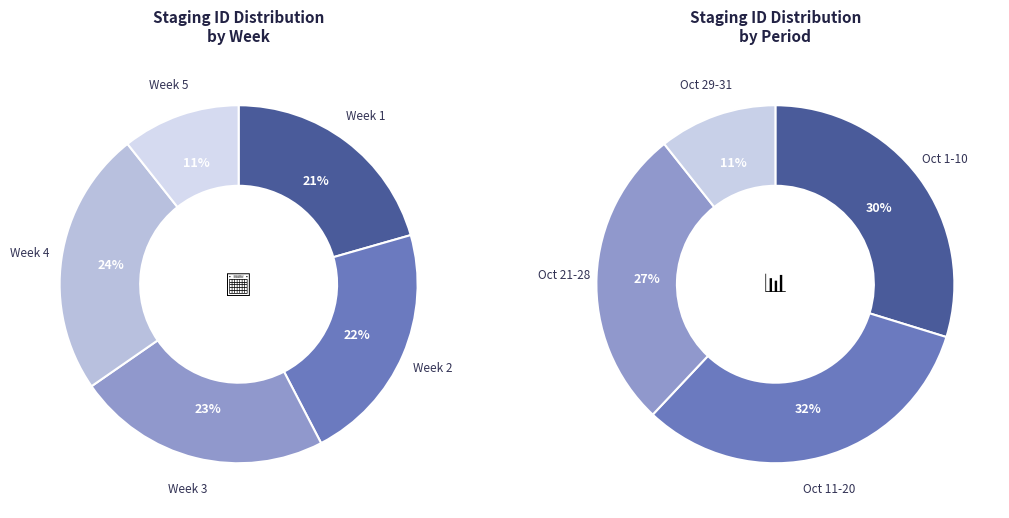

Does 2015-10-04 represent more than half of the total?

No